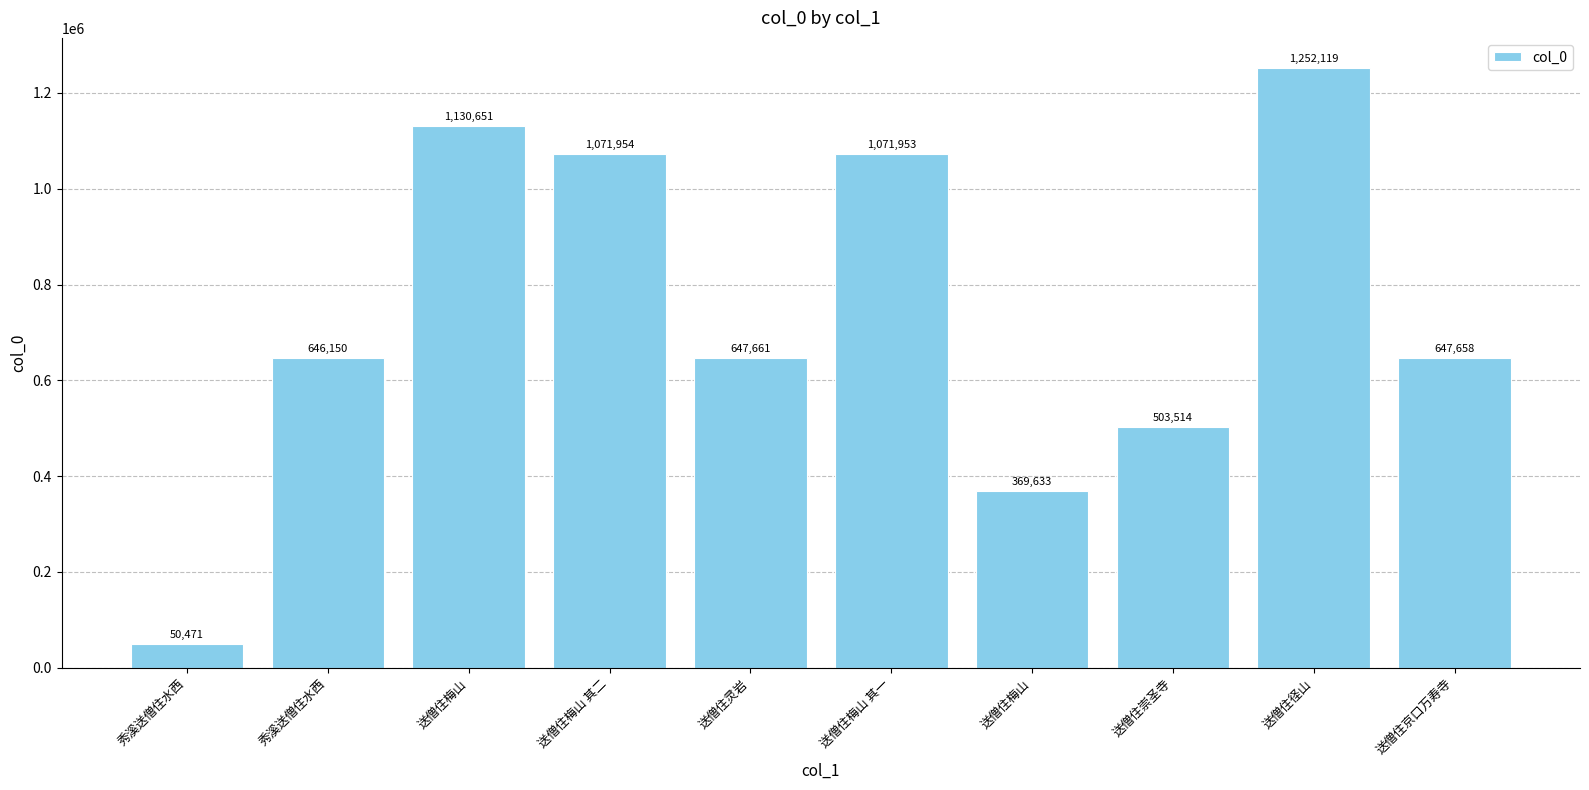

List the labels in order of value, largest first.

送僧住径山, 送僧住梅山, 送僧住梅山 其二, 送僧住梅山 其一, 送僧住灵岩, 送僧住京口万寿寺, 秀溪送僧住水西, 送僧住崇圣寺, 送僧住梅山, 秀溪送僧住水西